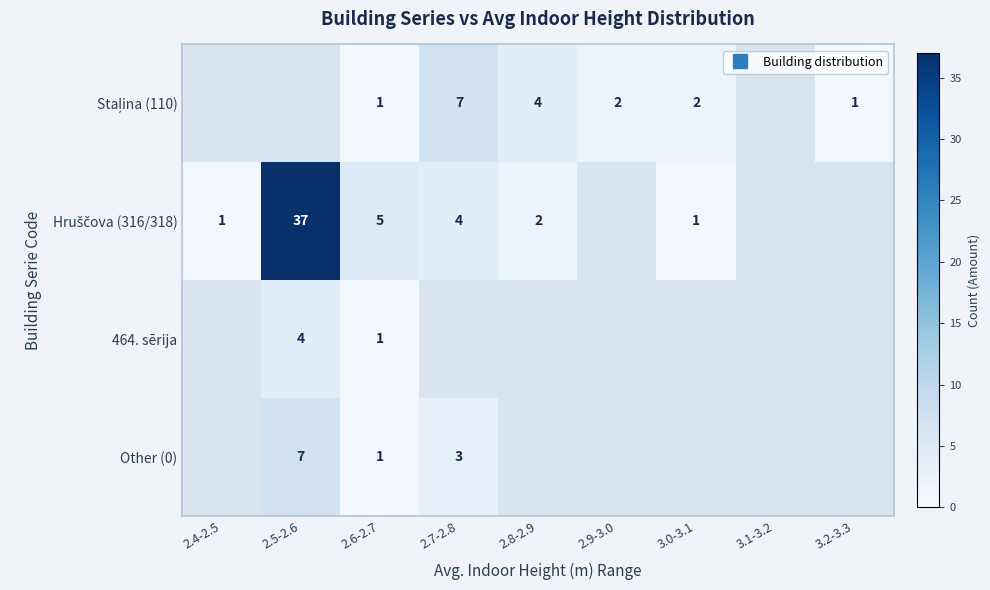

How many data points does each series have?

9